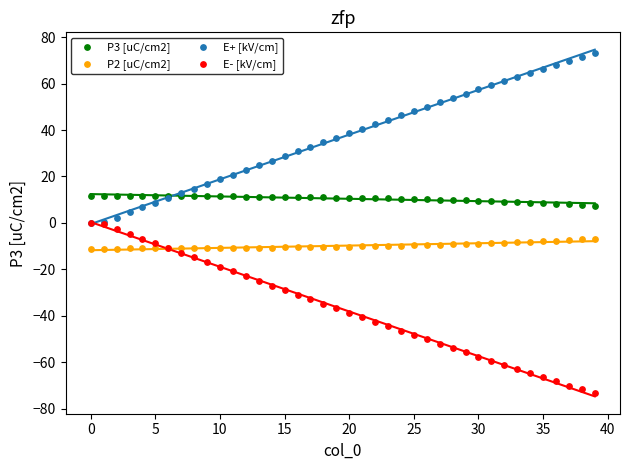

What are all the series names shown in the legend?

P3 [uC/cm2], P2 [uC/cm2], E+ [kV/cm], E- [kV/cm]